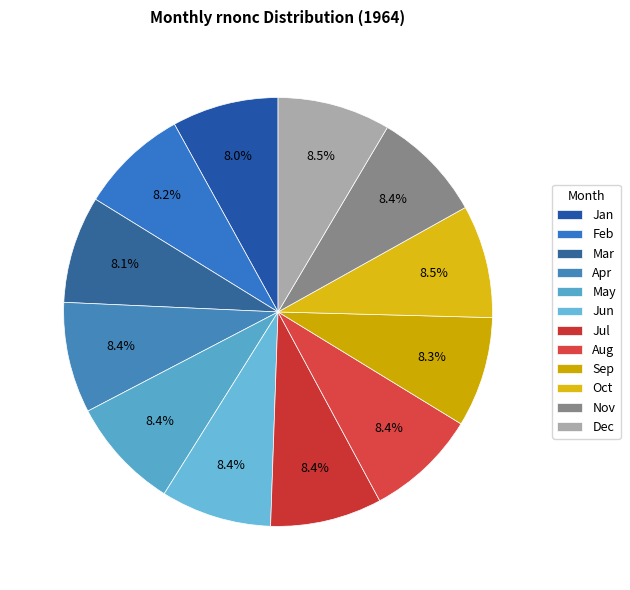

How many segments does this pie chart have?

12